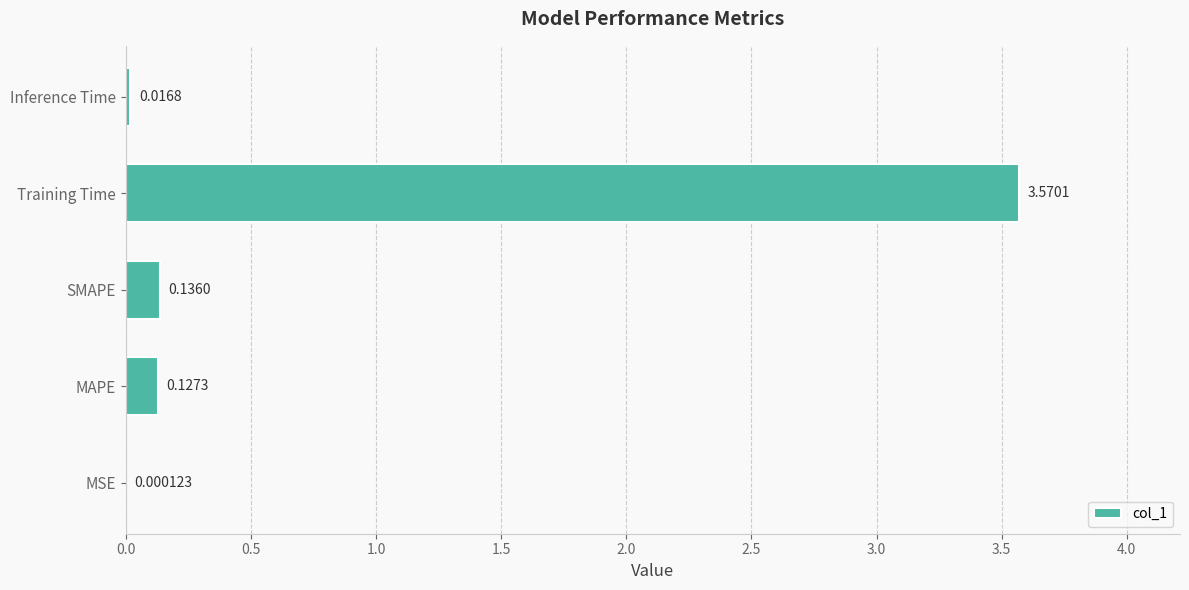

Which has a higher value, Inference Time or SMAPE?

SMAPE